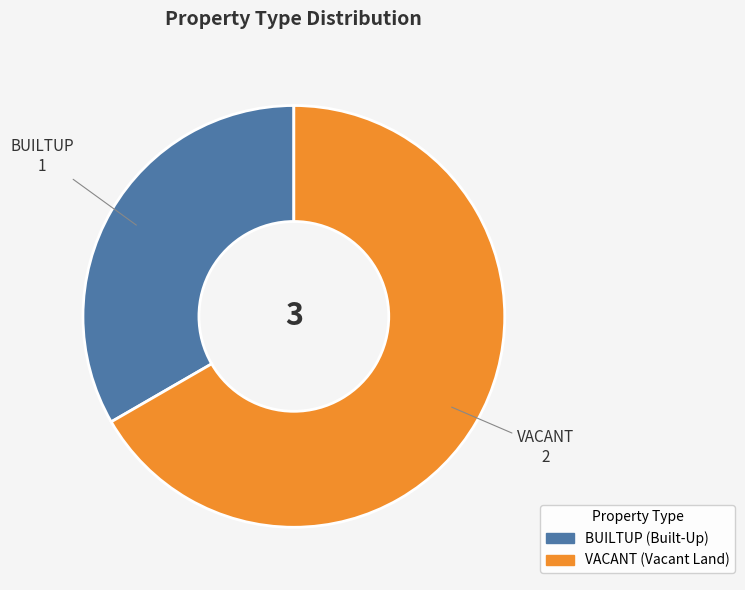

Rank the categories by value from highest to lowest.

VACANT, BUILTUP